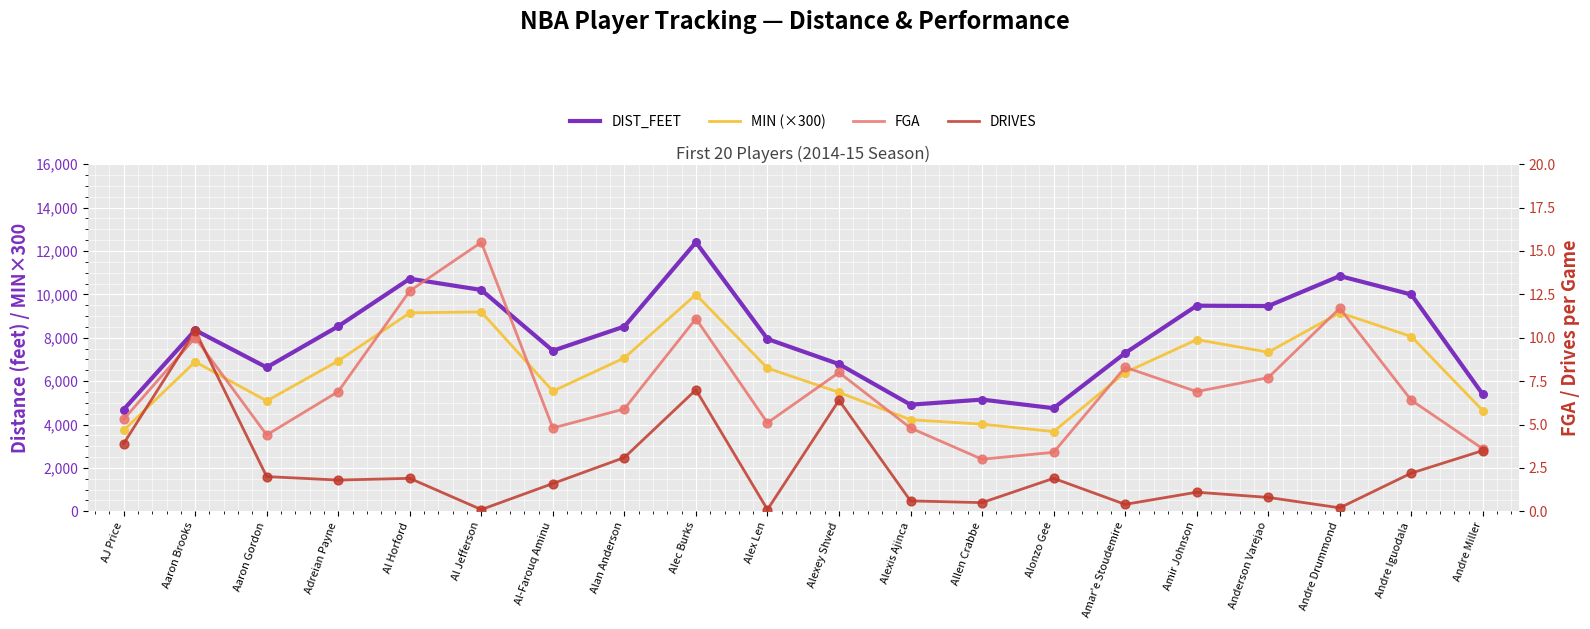

Which series contains the lowest Y value?

DRIVES